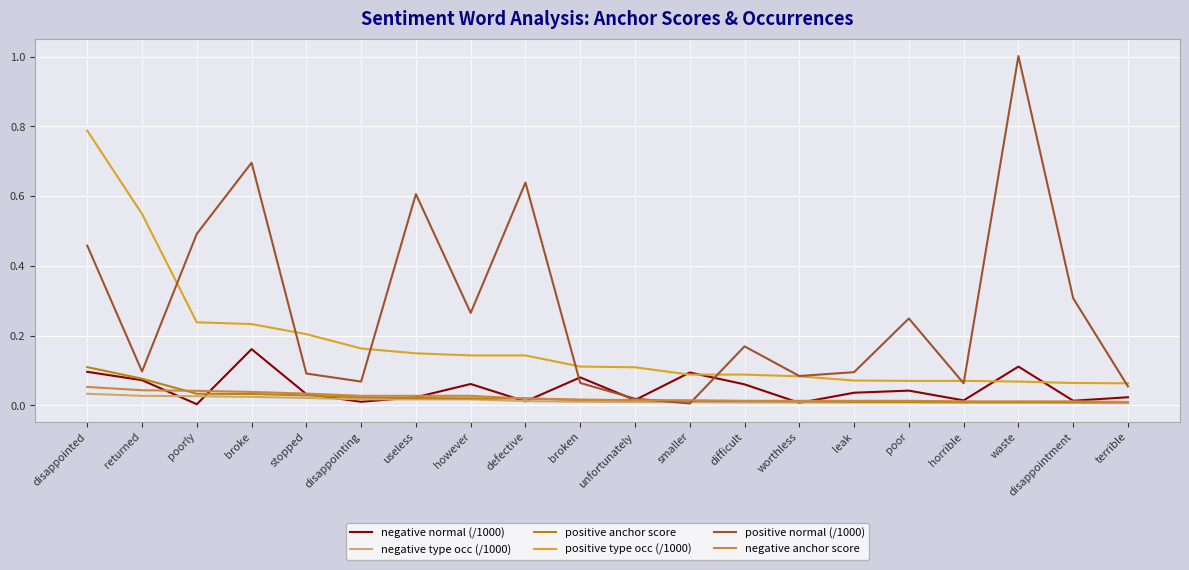

What is the sum of the positive normal (/1000) values at poorly and useless?

1.1